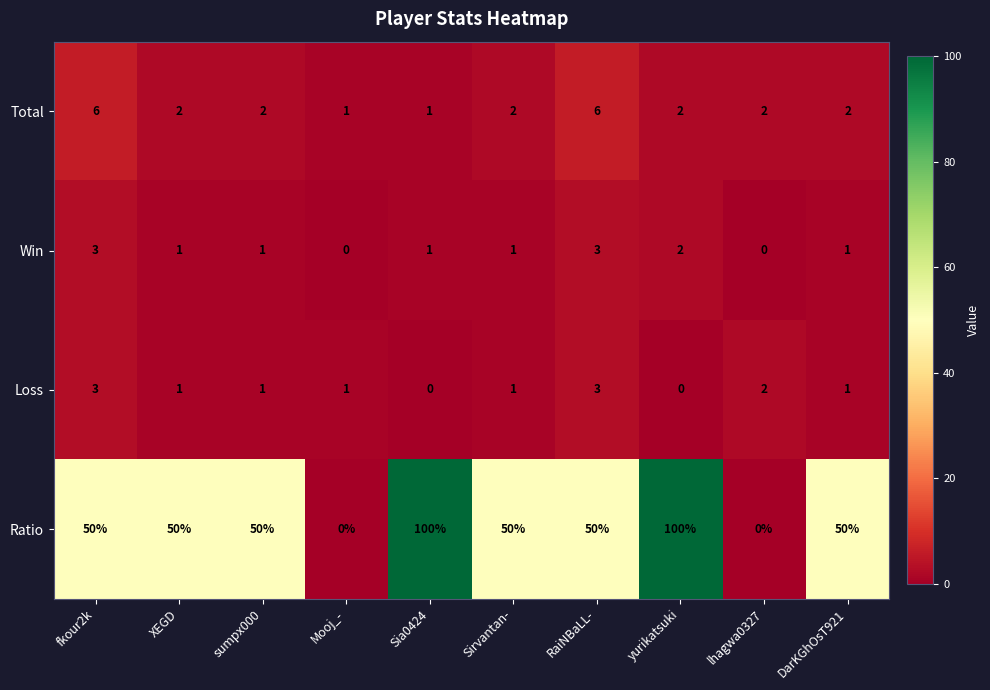

What is the greatest value displayed?

100